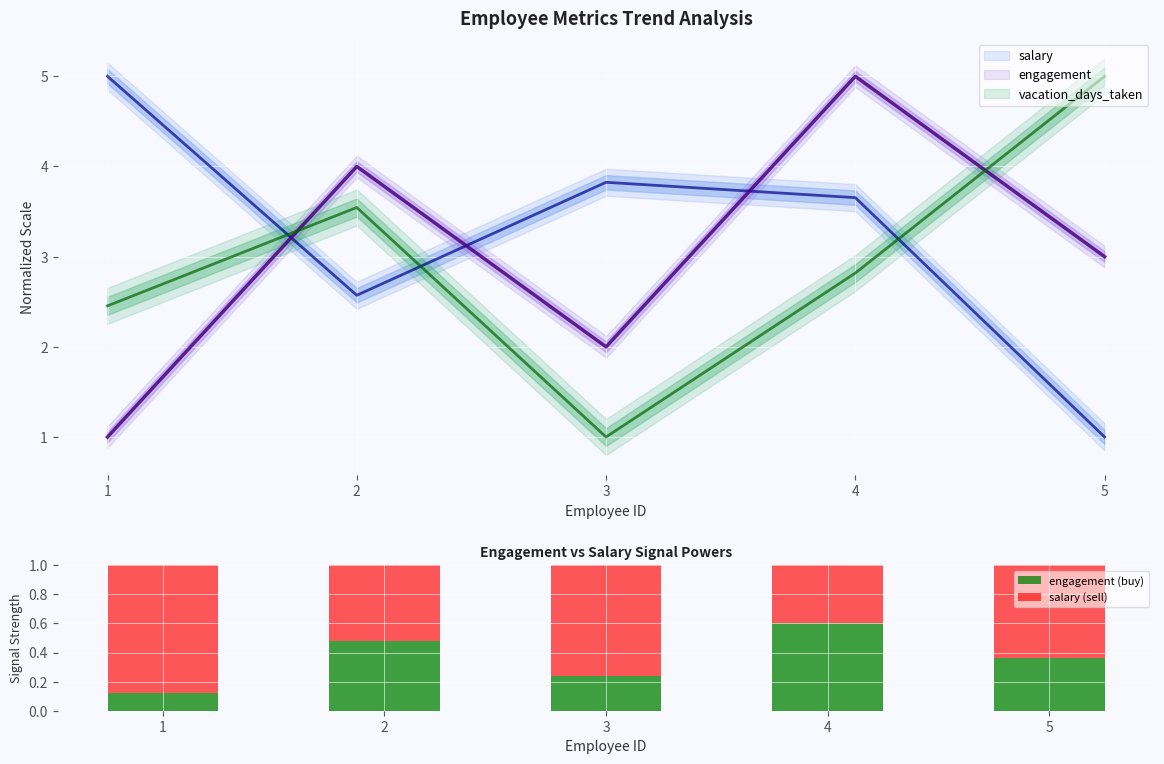

At 3, list the series in order from smallest to largest.

engagement (buy), salary (sell)